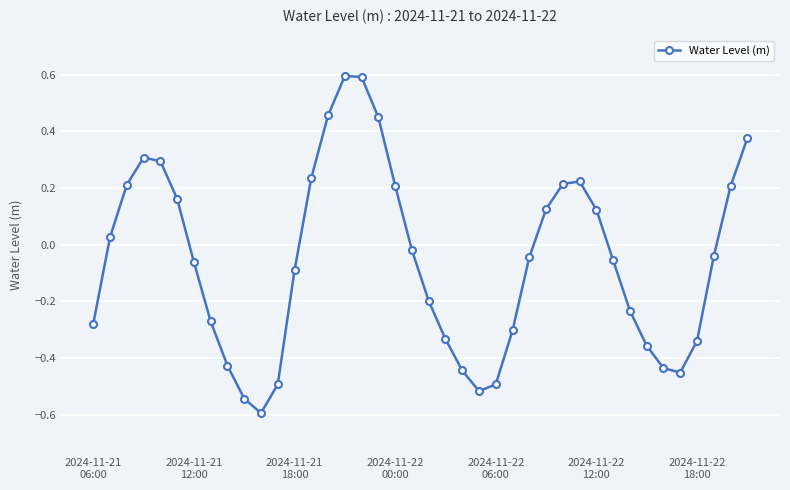

What is the smallest value displayed?

-0.6